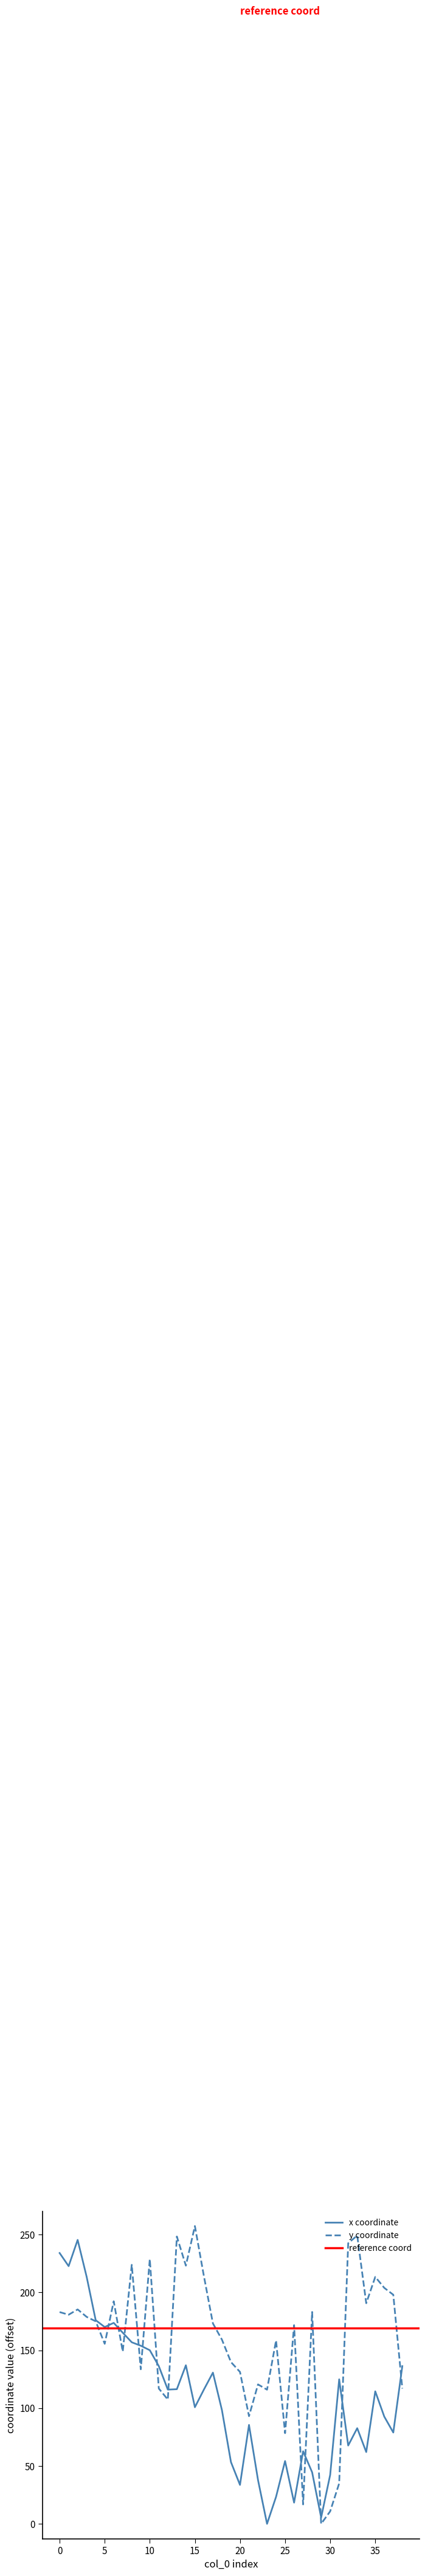

Where is x nearest to the value 122?

31